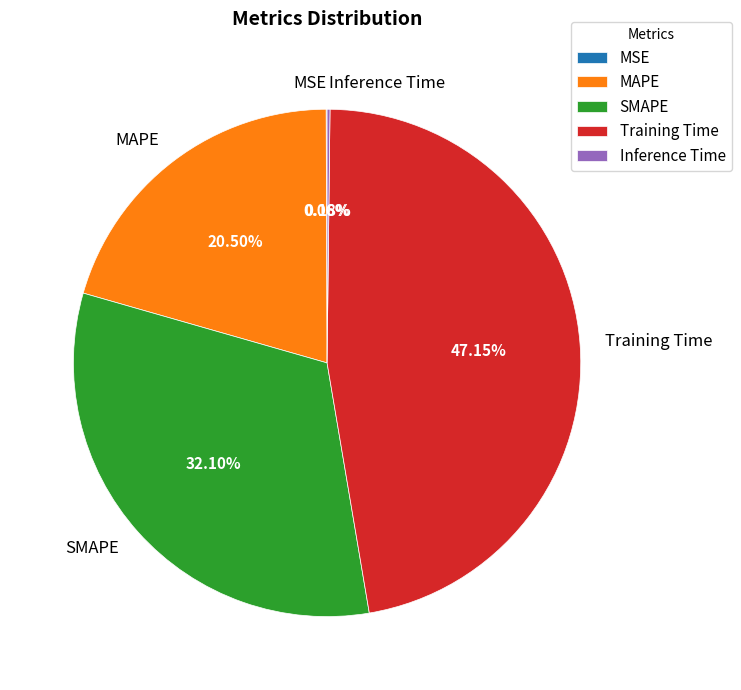

Is there a majority slice in this chart?

No